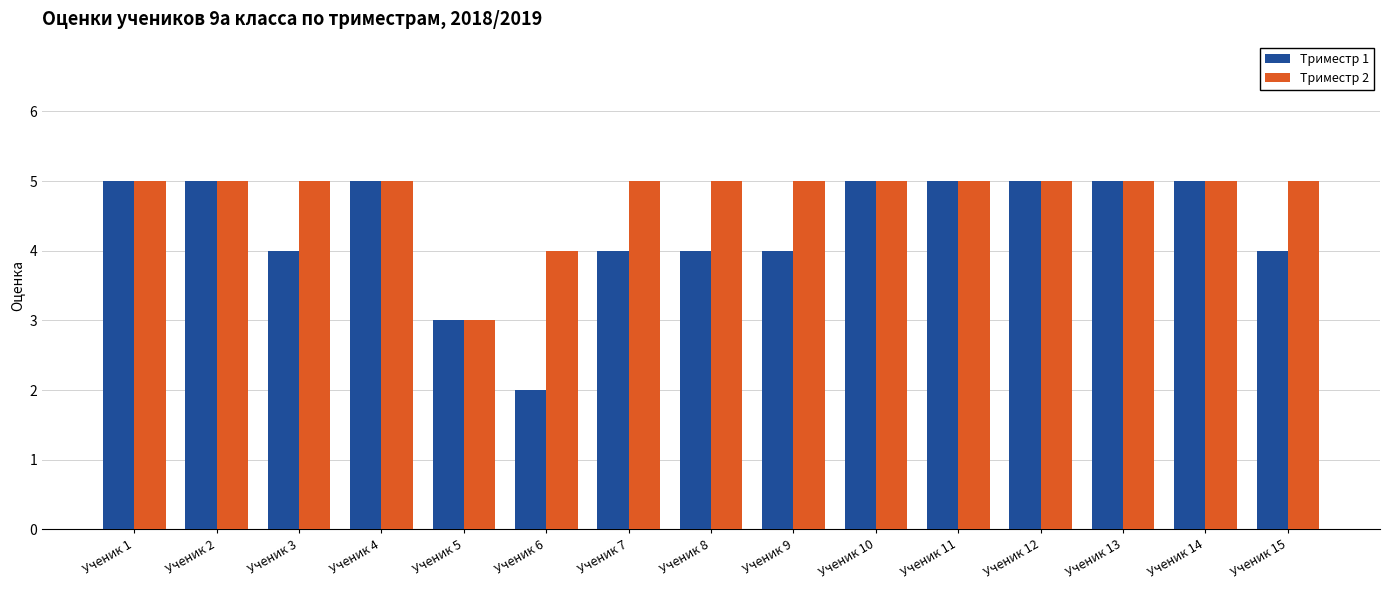

What is the difference between the second highest and minimum values in the Триместр 2 series?

2